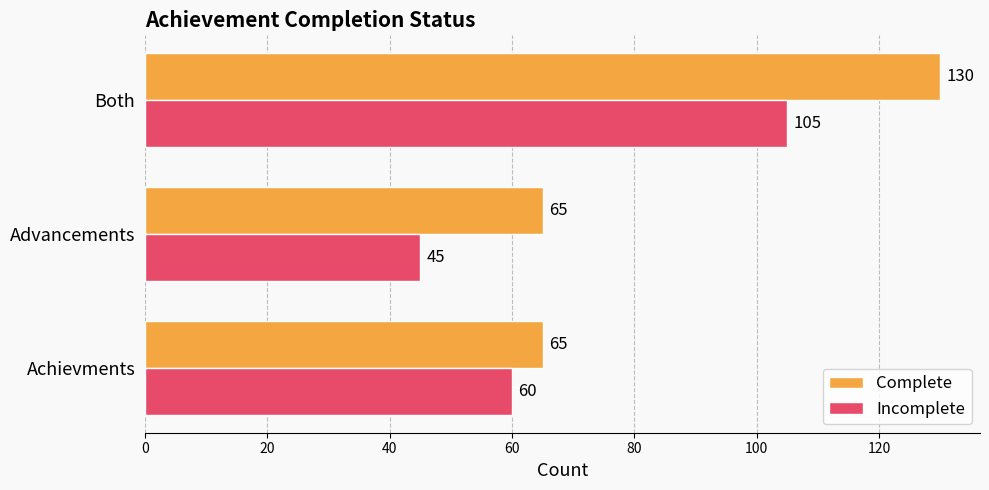

What is the spread (max minus min) of values at Advancements?

20